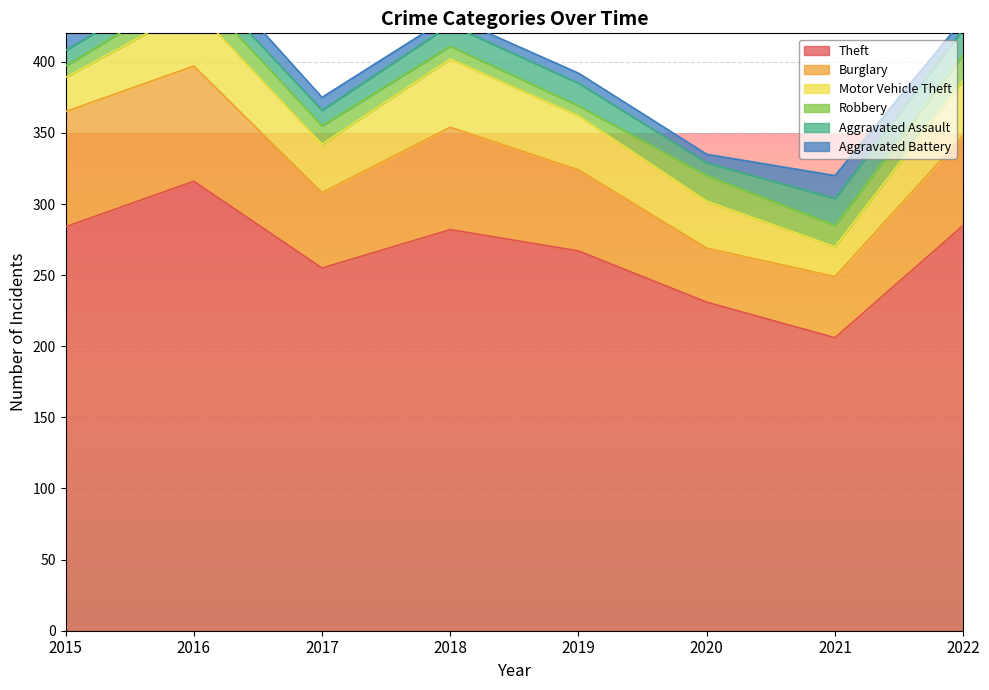

Rank the categories by Theft value from lowest to highest.

2021, 2020, 2017, 2019, 2018, 2015, 2022, 2016